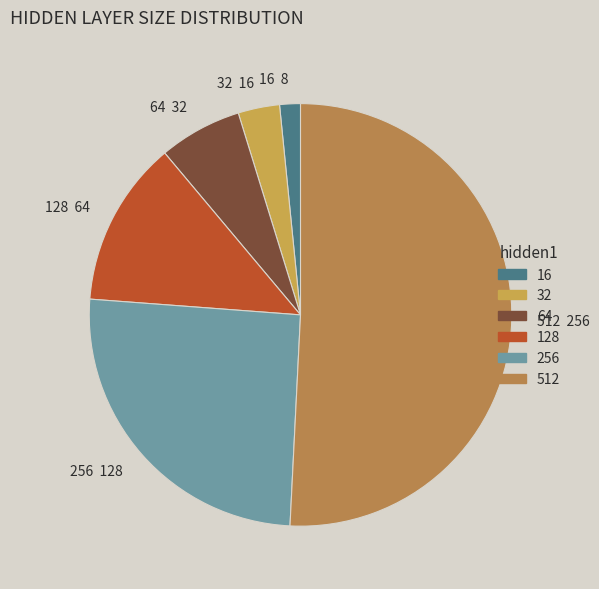

Does 128 64 represent more than half of the total?

No